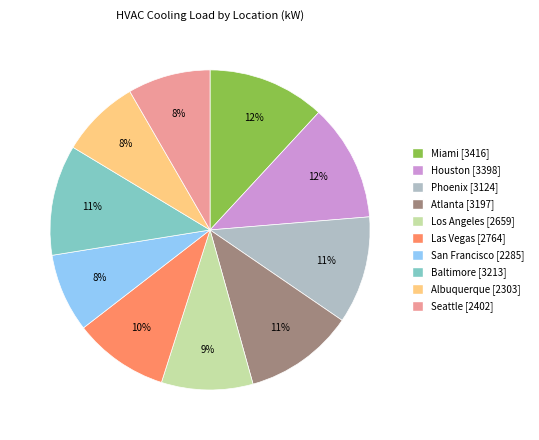

To the nearest percent, what is the average slice percentage?

10%